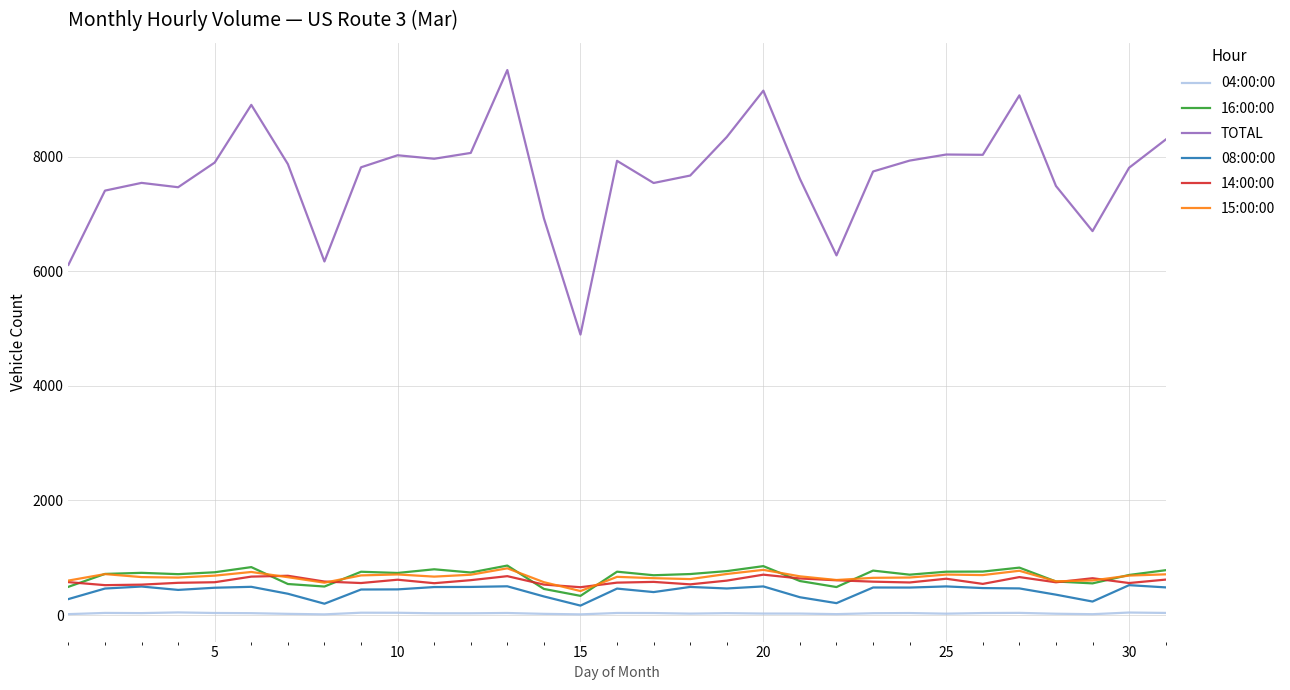

What is the greatest value displayed?

9515